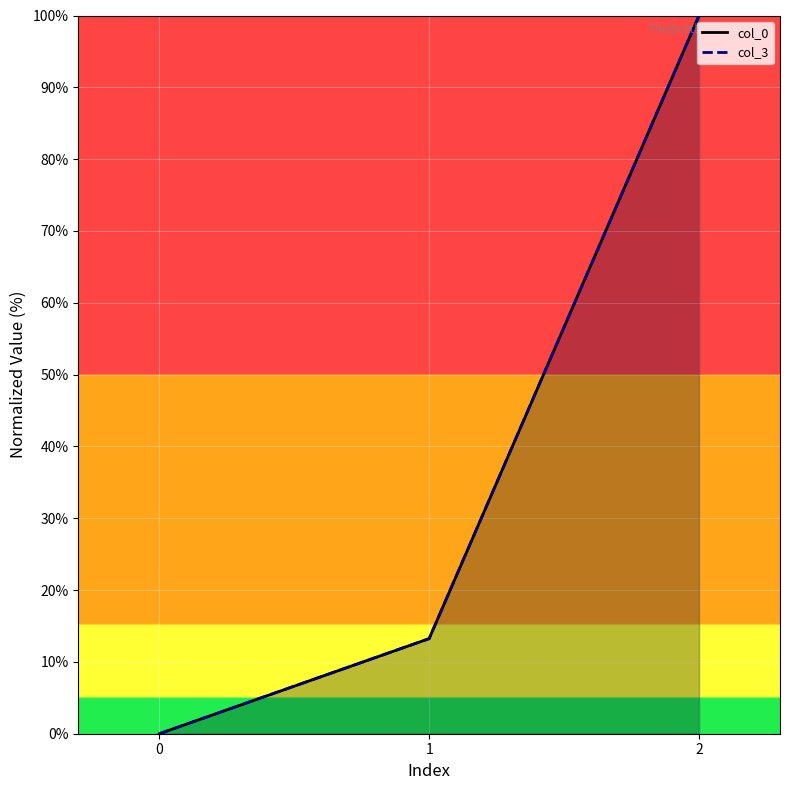

At how many categories does at least one series exceed 41?

1